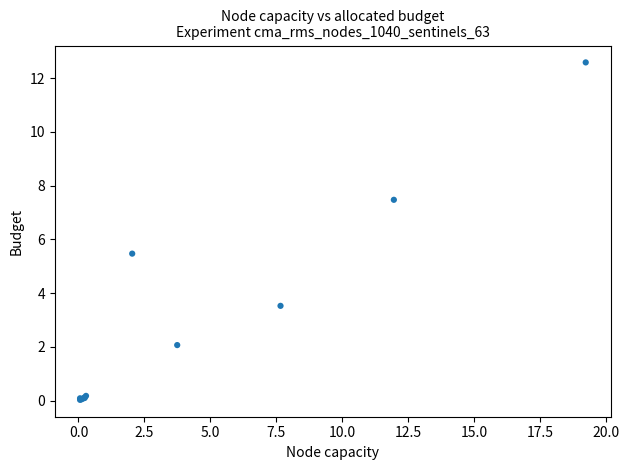

What Y value in the scatter plot is closest to 6?

5.5